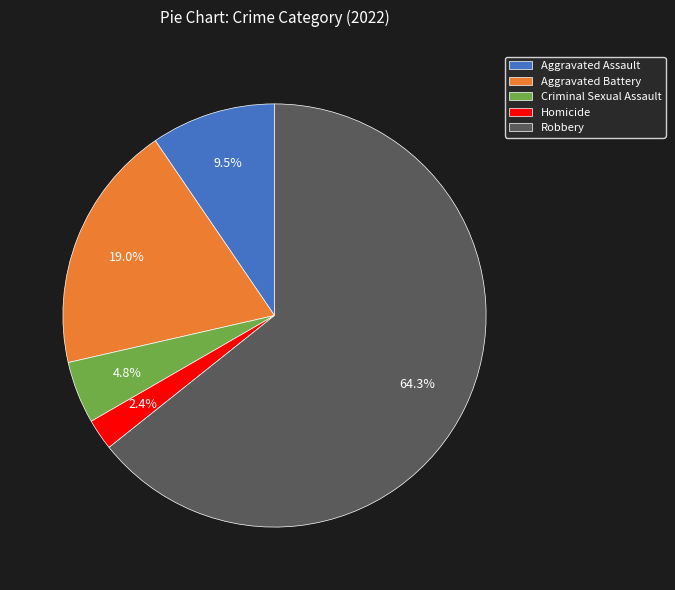

What percentage is the Aggravated Battery slice, to the nearest percent?

19%